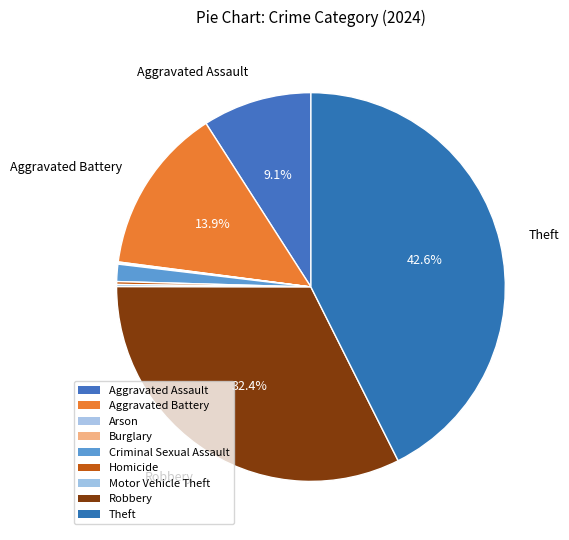

To the nearest percent, what is the difference between the largest and smallest slice percentages?

43%